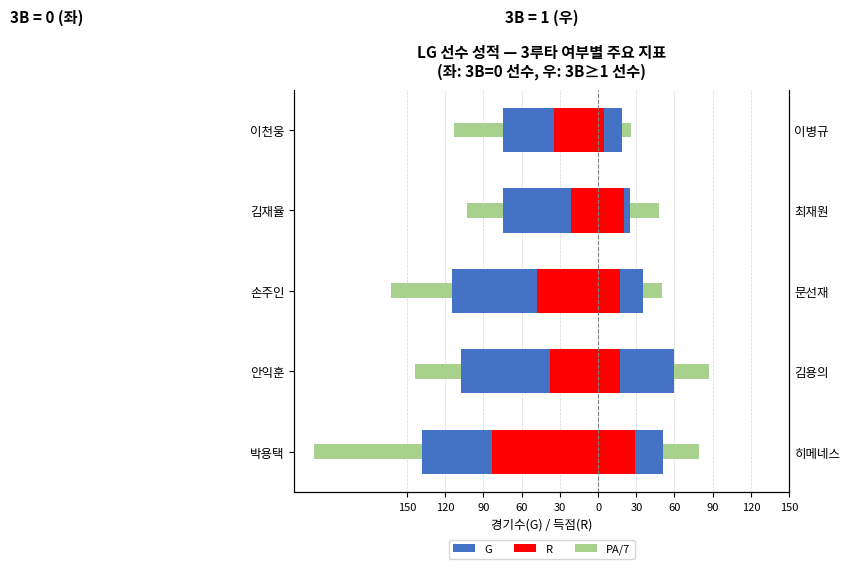

Which series changed the most between 박용택 and 이천웅?

G (3B=0)